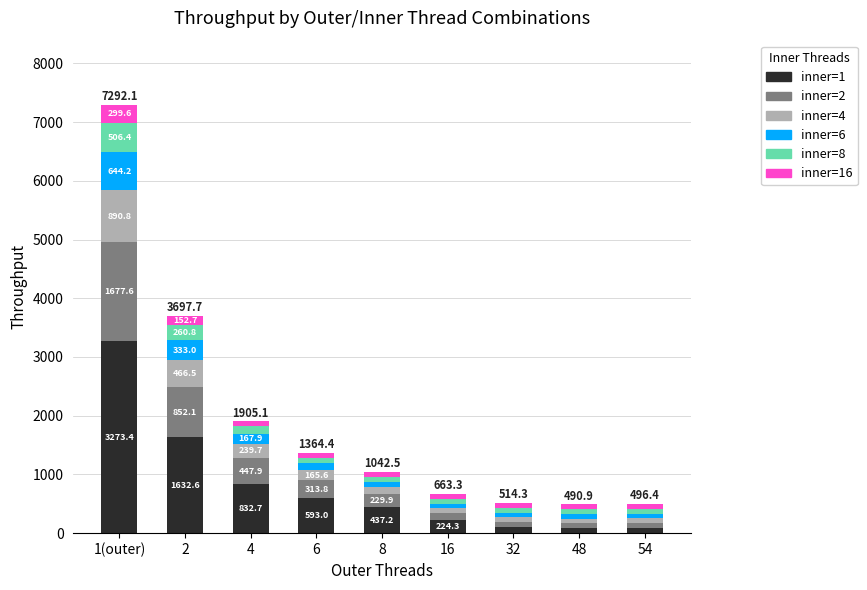

At which category is the sum across all series the highest?

1(outer)